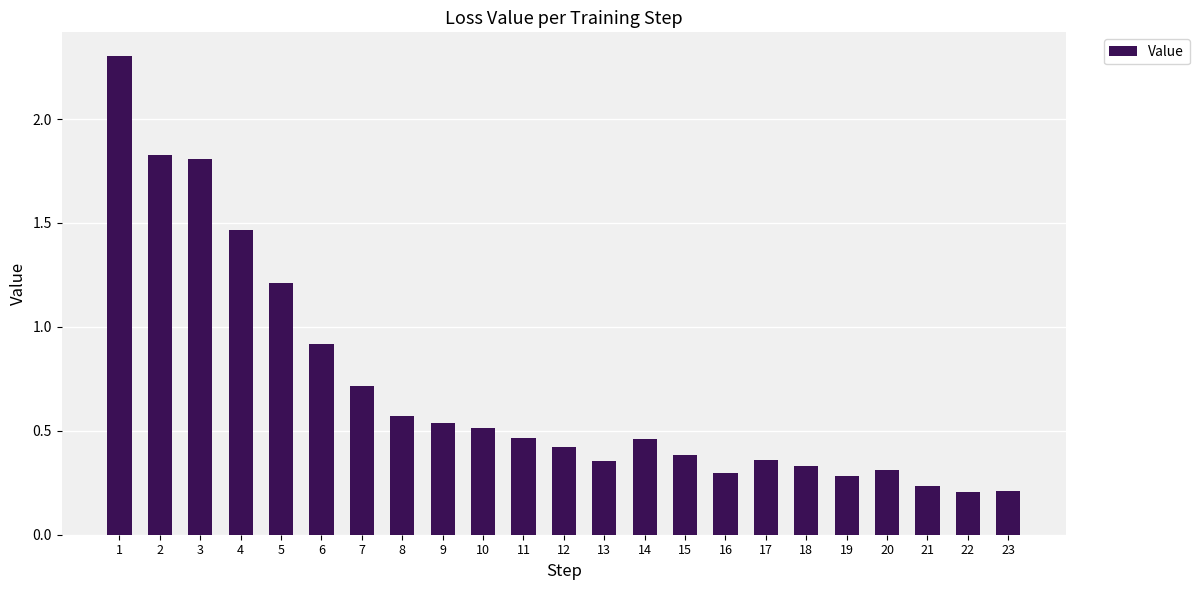

What is the average value?

0.7